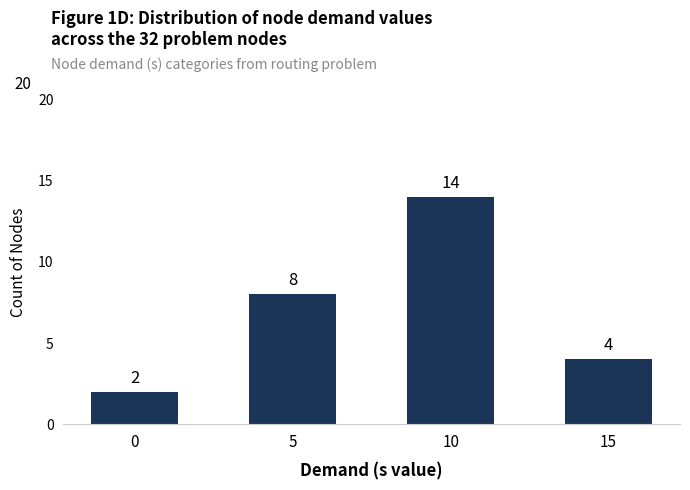

List the labels in order of value, smallest first.

0, 15, 5, 10